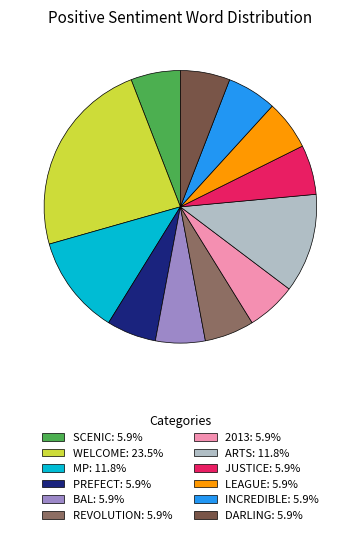

How many segments does this pie chart have?

12